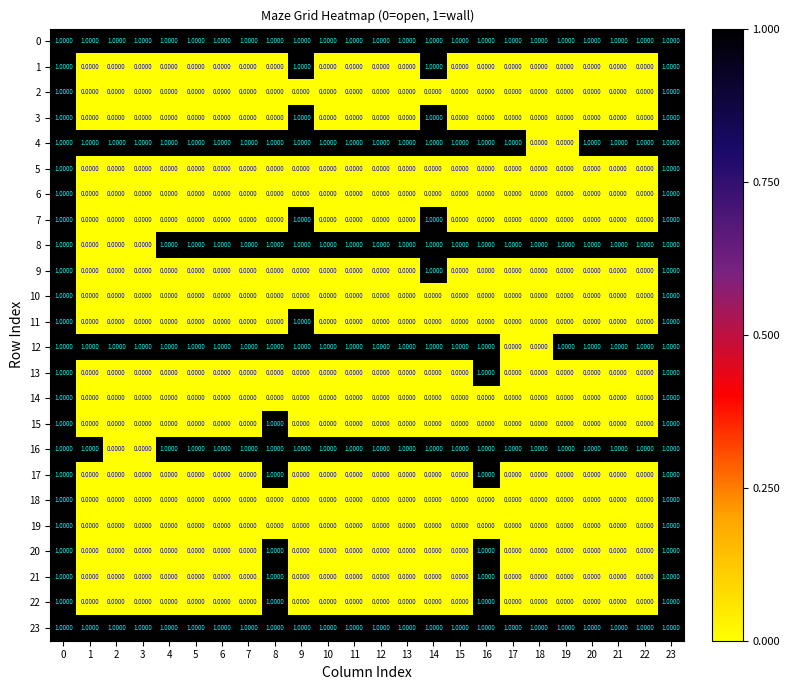

What is the sum of all 9 values?

3